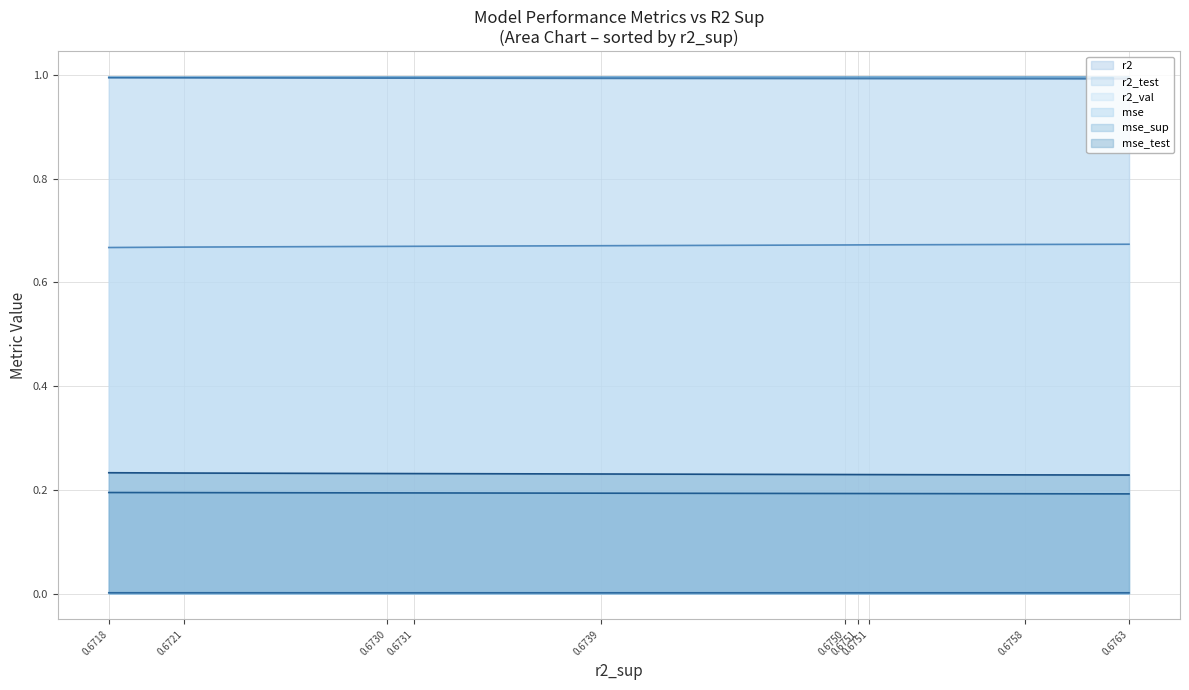

Does the chart have visible grid lines?

Yes